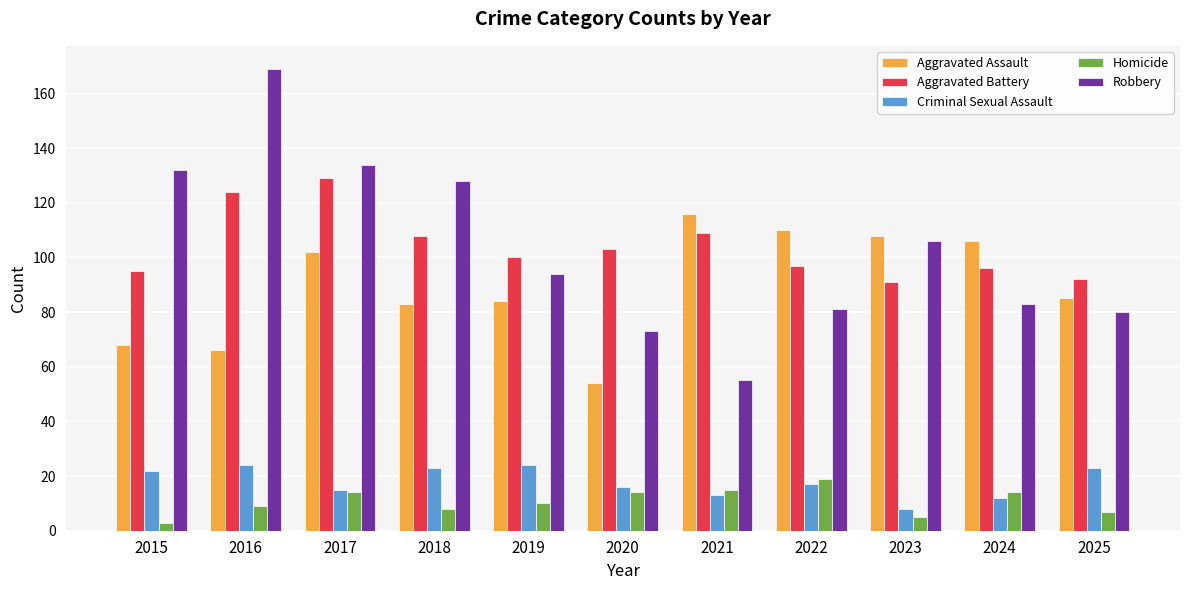

Which label corresponds to the largest value in the chart?

2016